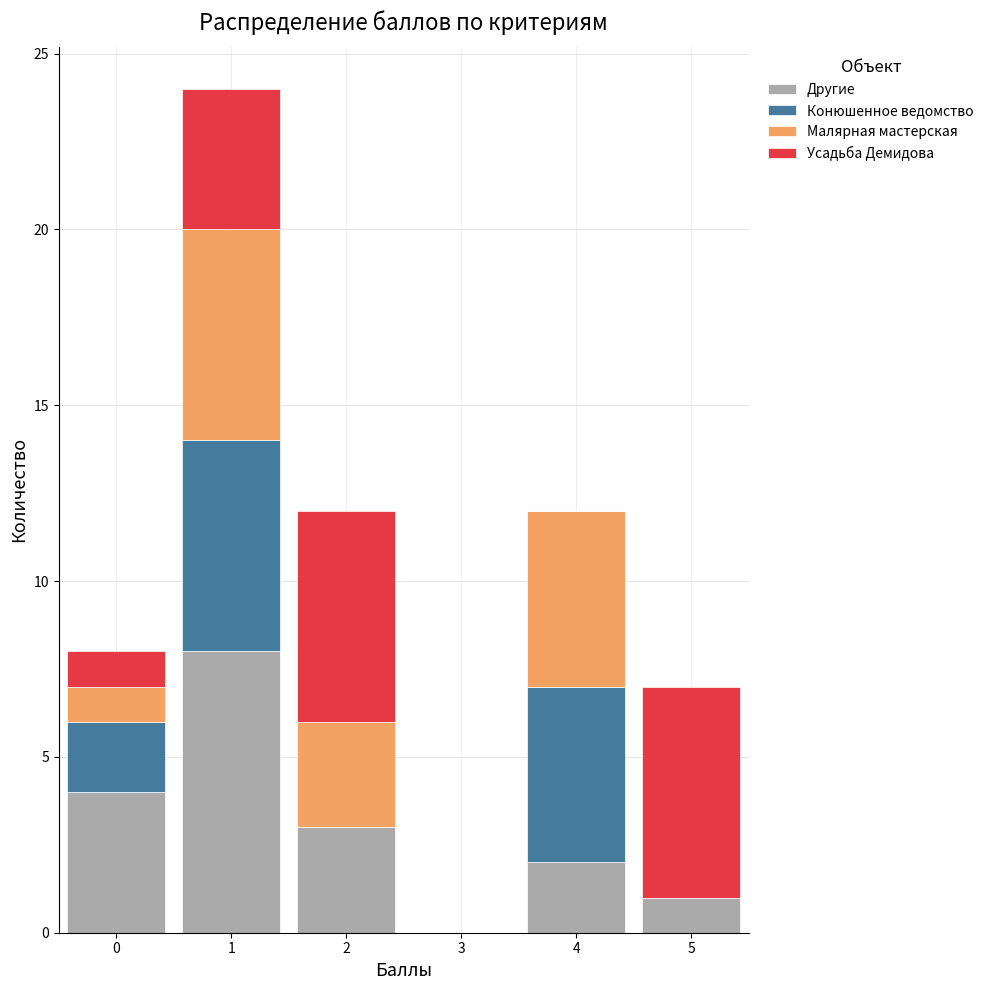

Reading left to right, transcribe this chart: for each stacked bar, give the range it covers on the x-axis and its total height. The values are not printed on the chart, so give them approximately, as read against the axis.

-0.5 to 0.5: 8
0.5 to 1.5: 24
1.5 to 2.5: 12
2.5 to 3.5: 0
3.5 to 4.5: 12
4.5 to 5.5: 7